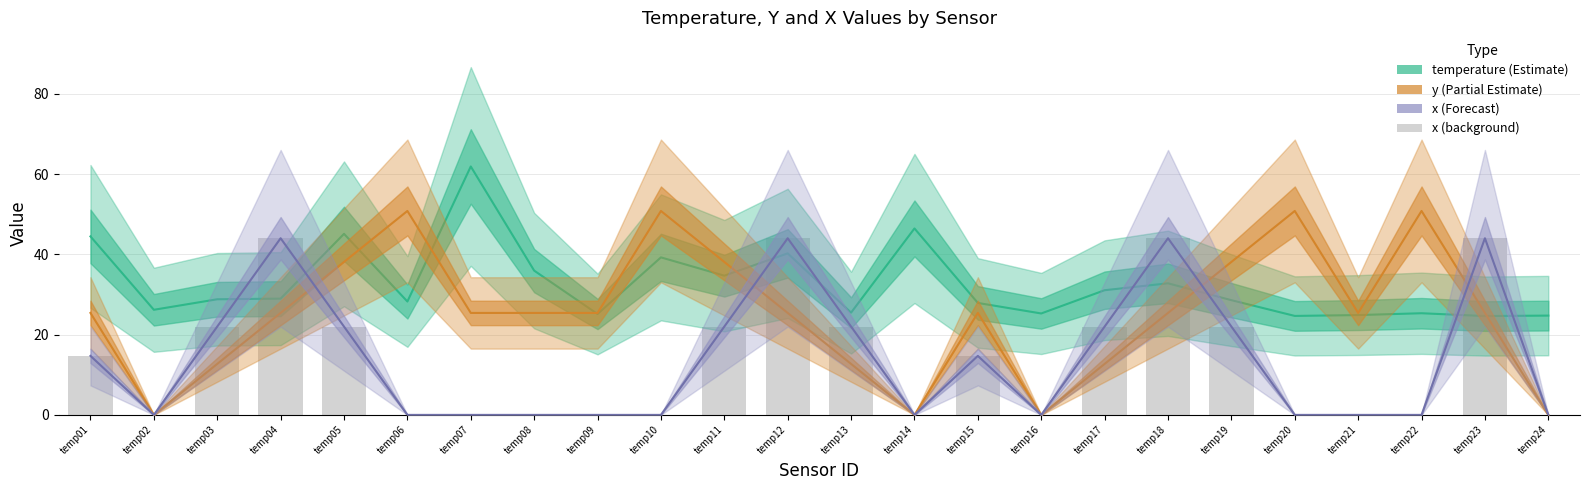

Count the x values in the range 0 to 22.

20